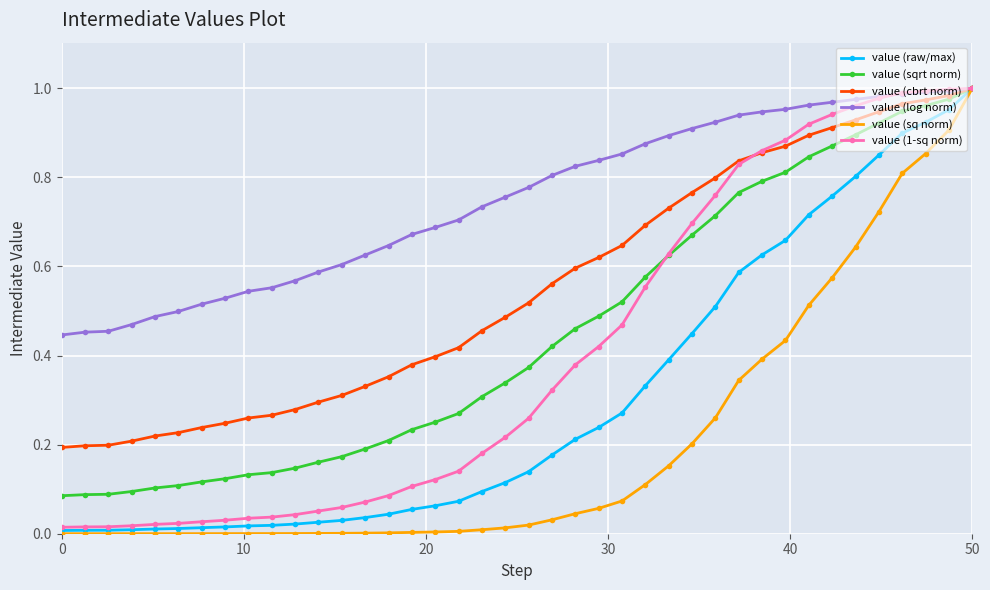

Which series has the largest total across all categories?

value (log norm)